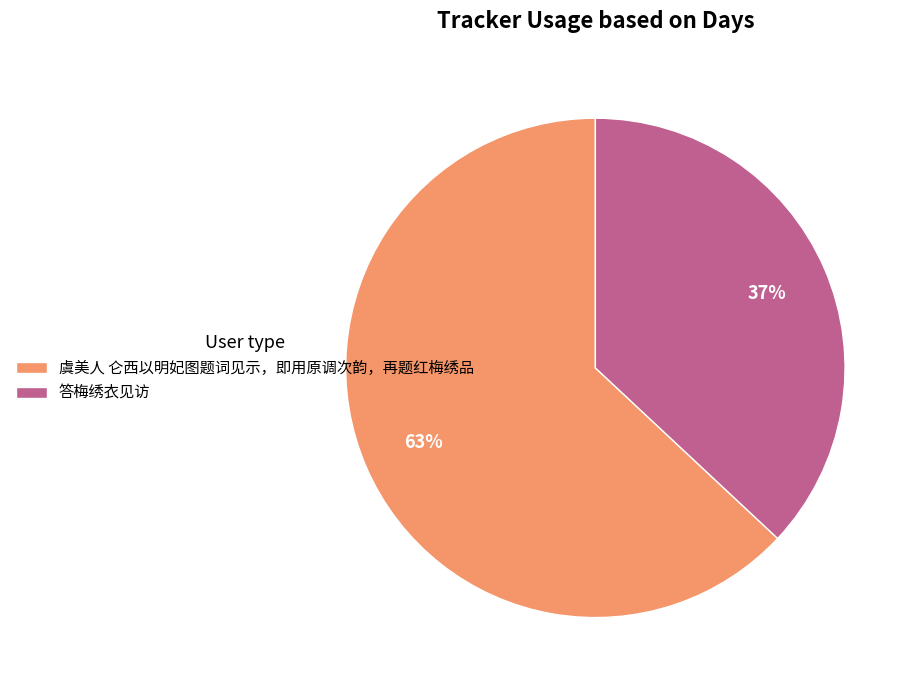

How many segments does this pie chart have?

2